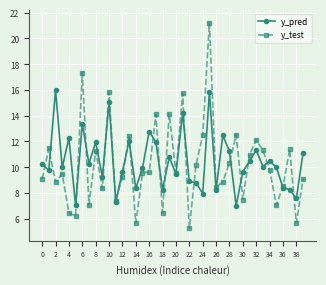

Rank the series by their maximum value, from highest to lowest.

y_test, y_pred